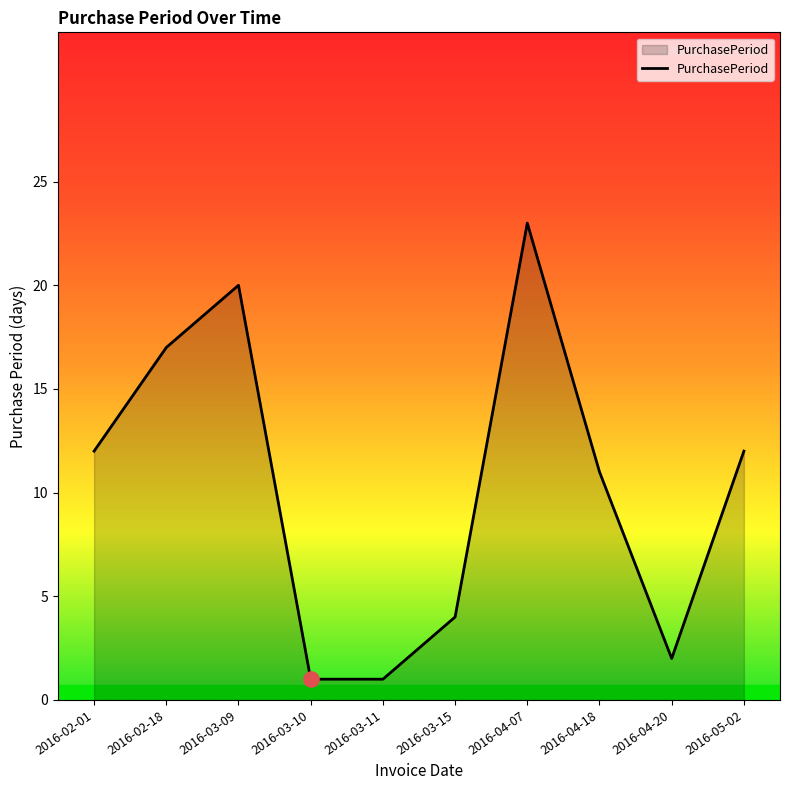

Between 2016-03-15 and 2016-02-01, which is larger?

2016-02-01